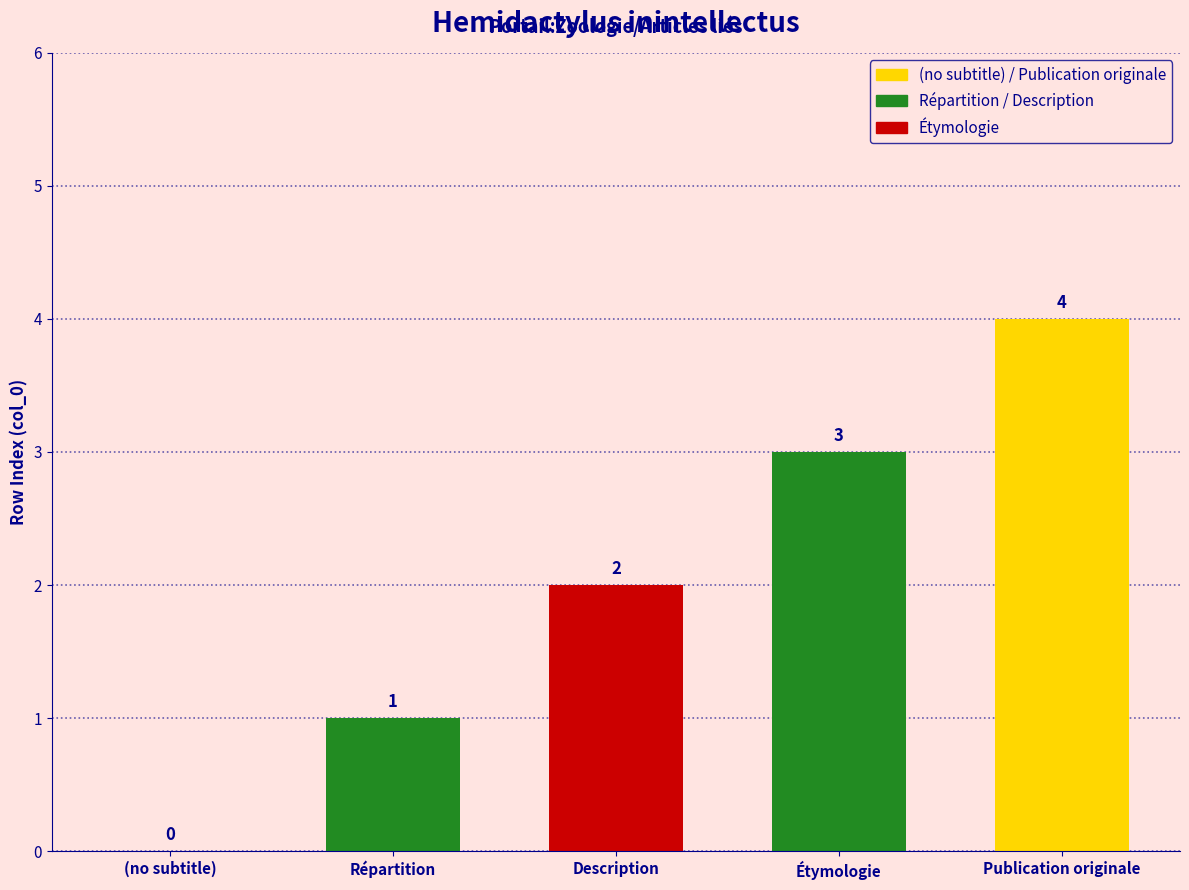

How many distinct data groups are displayed?

1